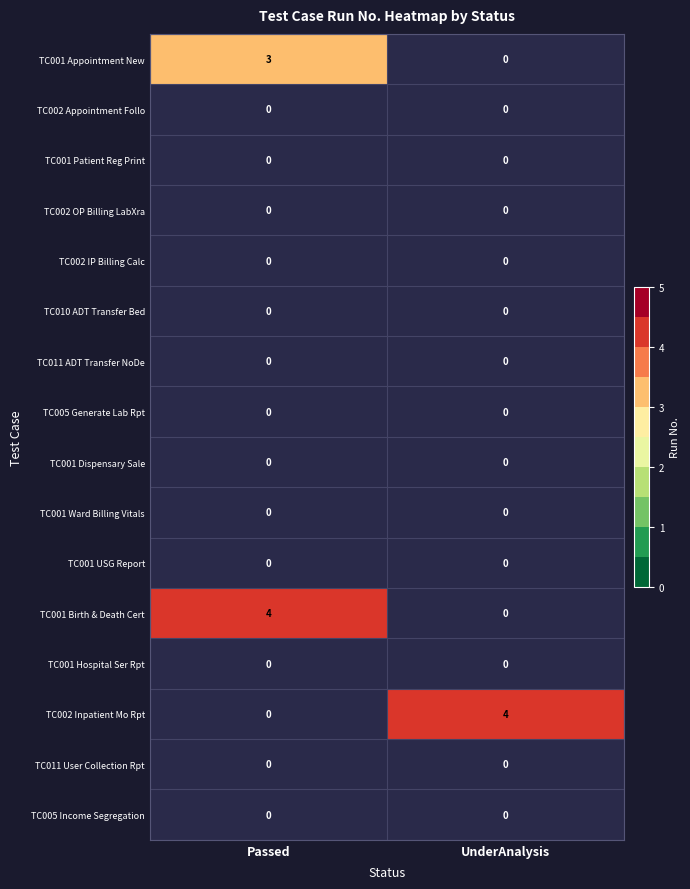

True or false: TC001 Hospital Ser Rpt has a value of 0 at UnderAnalysis.

True